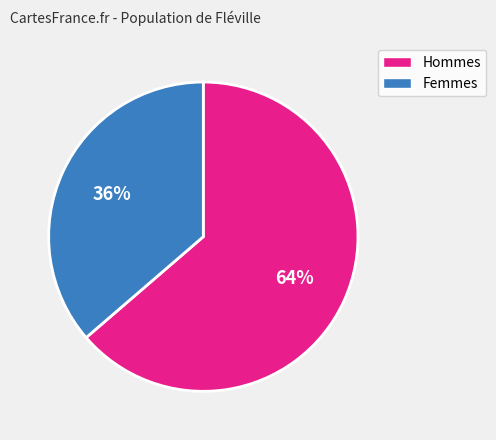

How many segments does this pie chart have?

2